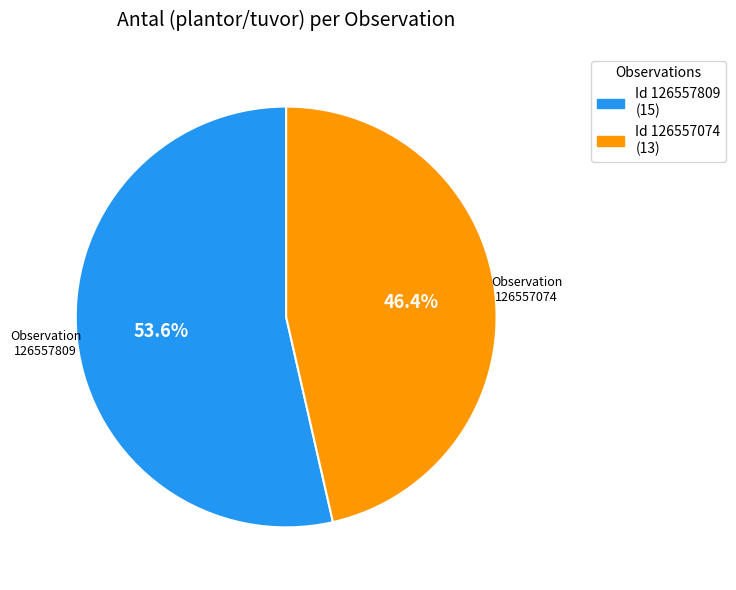

How many slices are in this pie chart?

2